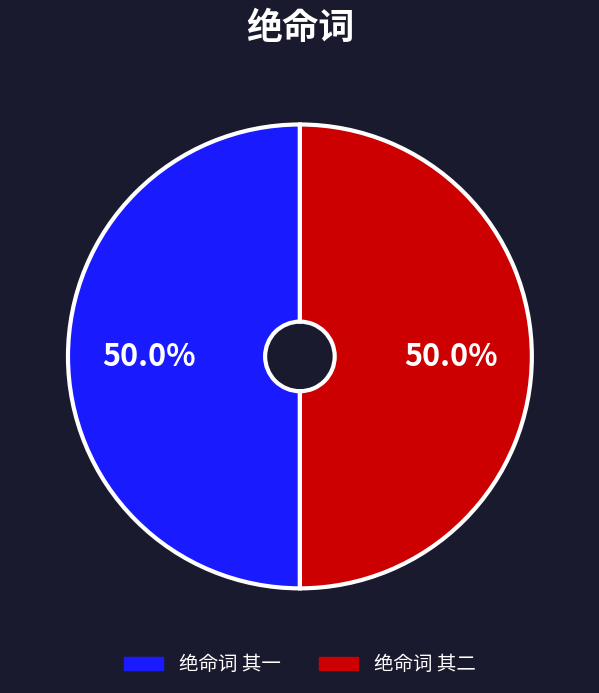

To the nearest percent, what portion does 绝命词 其一 represent?

50%